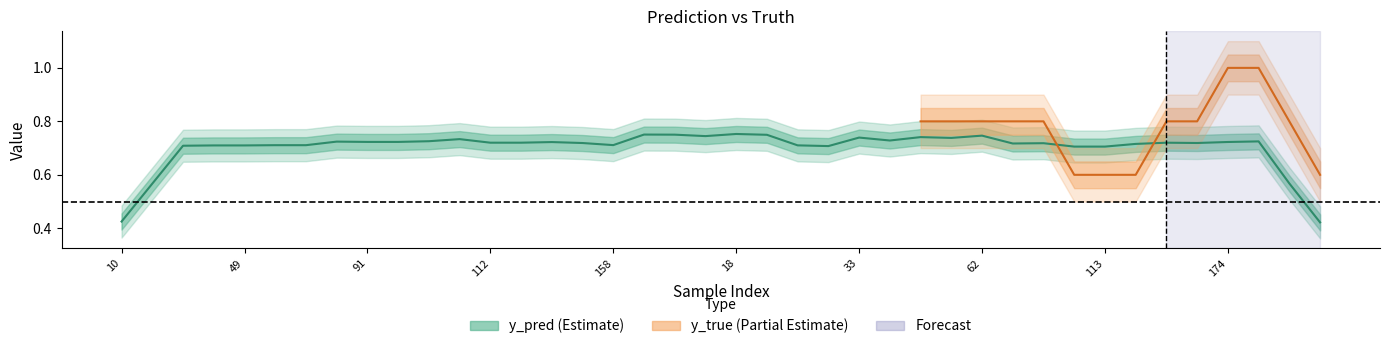

Rank the series by their maximum value, from highest to lowest.

y_true, y_pred